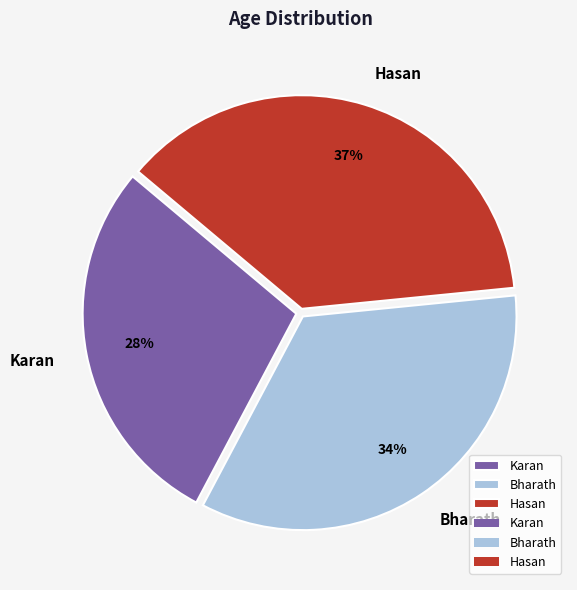

To the nearest percent, what is the average slice percentage?

33%